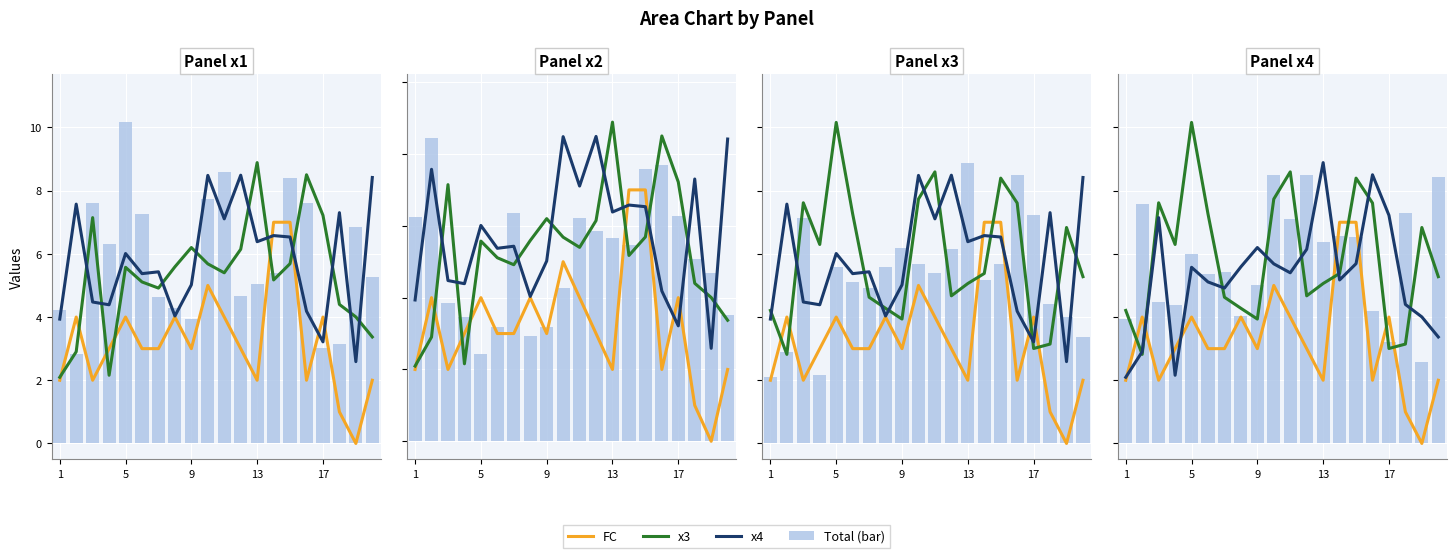

How many data points in x1 are above 5?

12